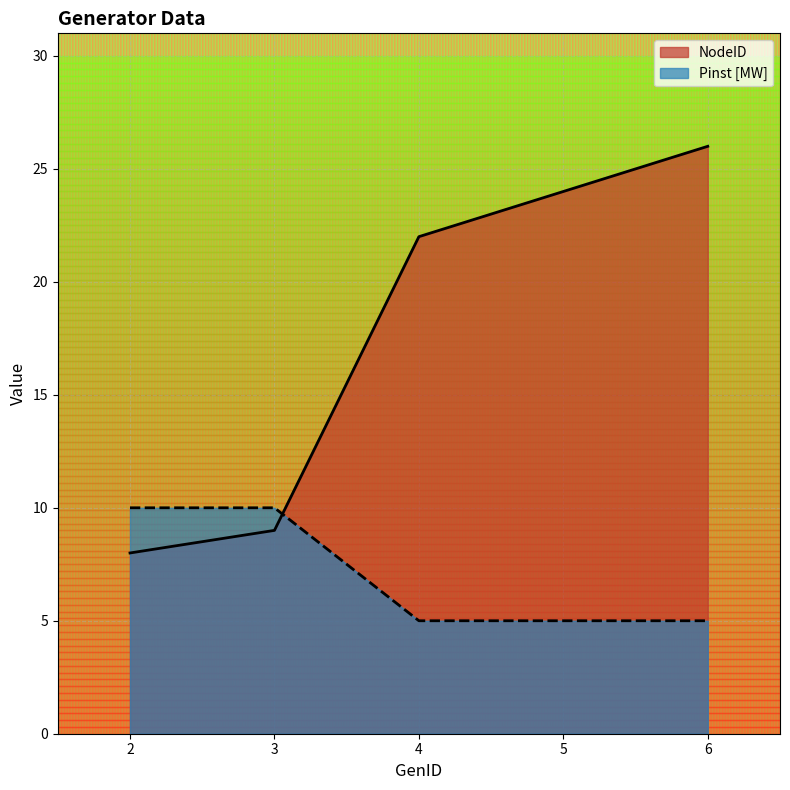

What is the difference between the highest and lowest values at 6?

21